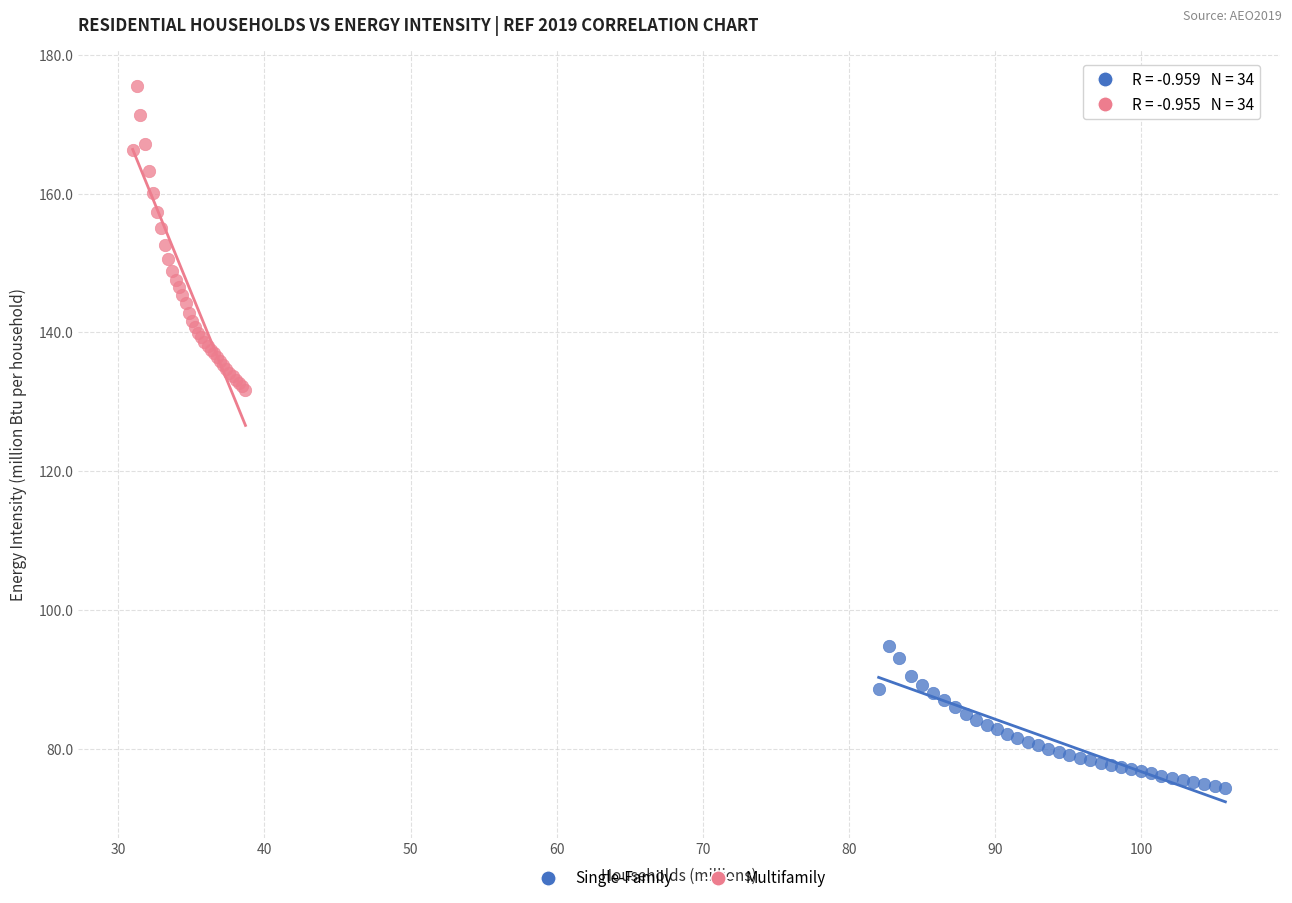

Which series has the largest Y range (max minus min)?

Multifamily